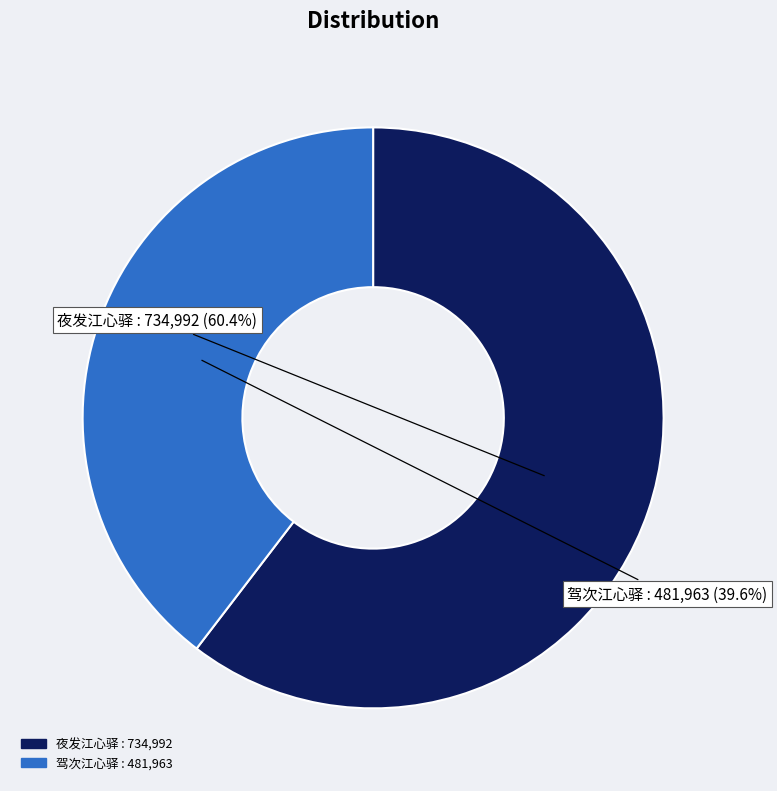

Is there any slice that represents more than half of the pie?

Yes